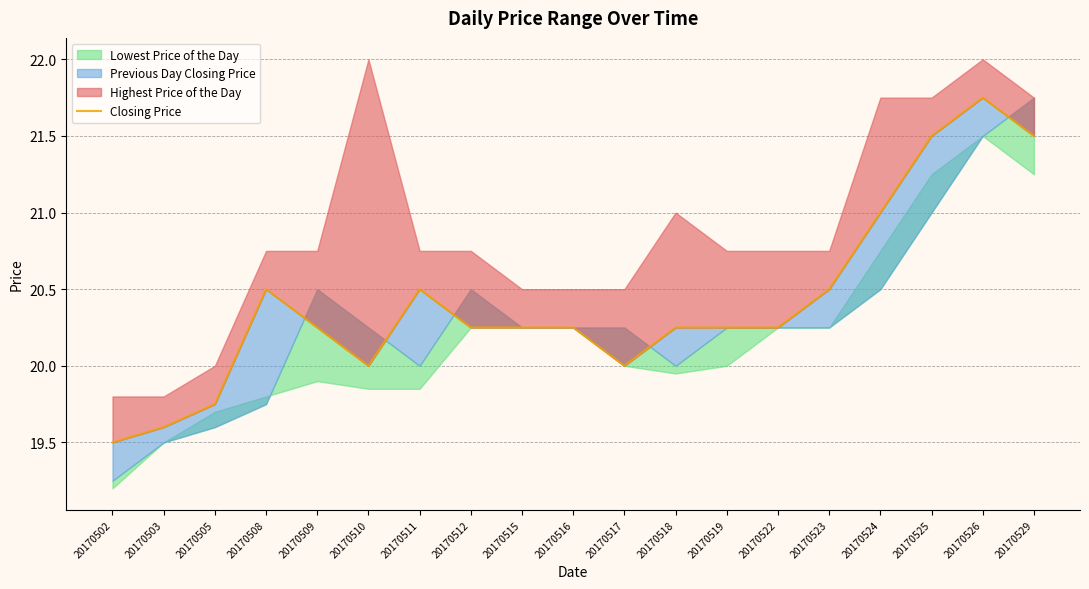

Count the values in the range 20 to 21.

13